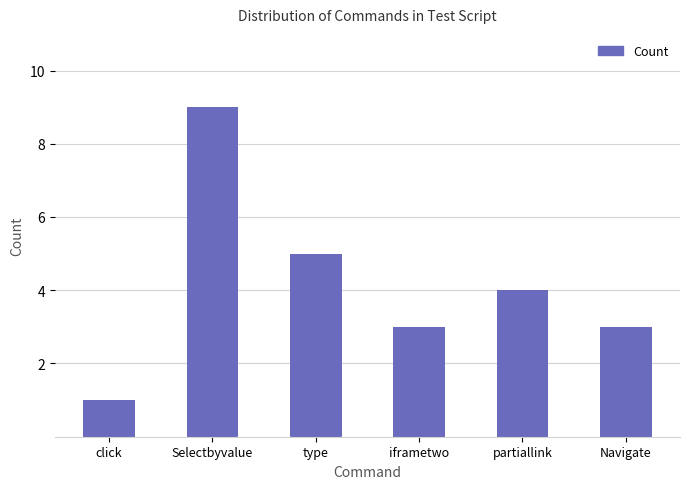

Reading left to right, what are all the values shown in this chart?

click=1	Selectbyvalue=9	type=5	iframetwo=3	partiallink=4	Navigate=3